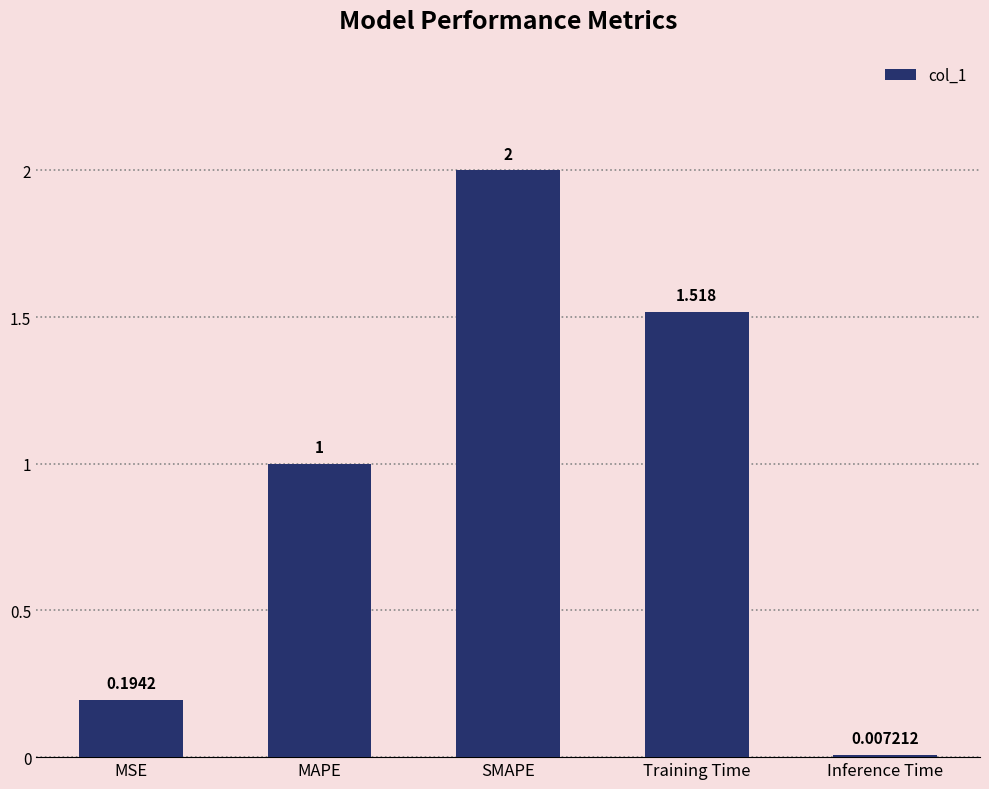

List the labels in order of value, smallest first.

Inference Time, MSE, MAPE, Training Time, SMAPE